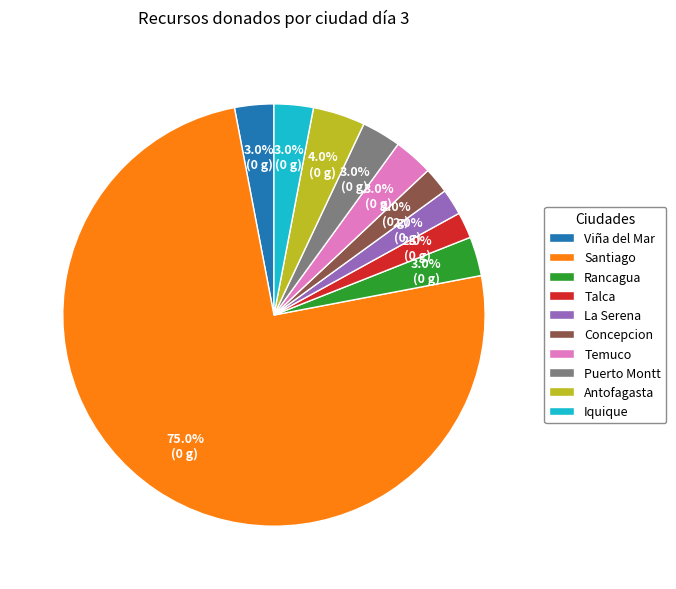

Count the number of slices in the pie.

10